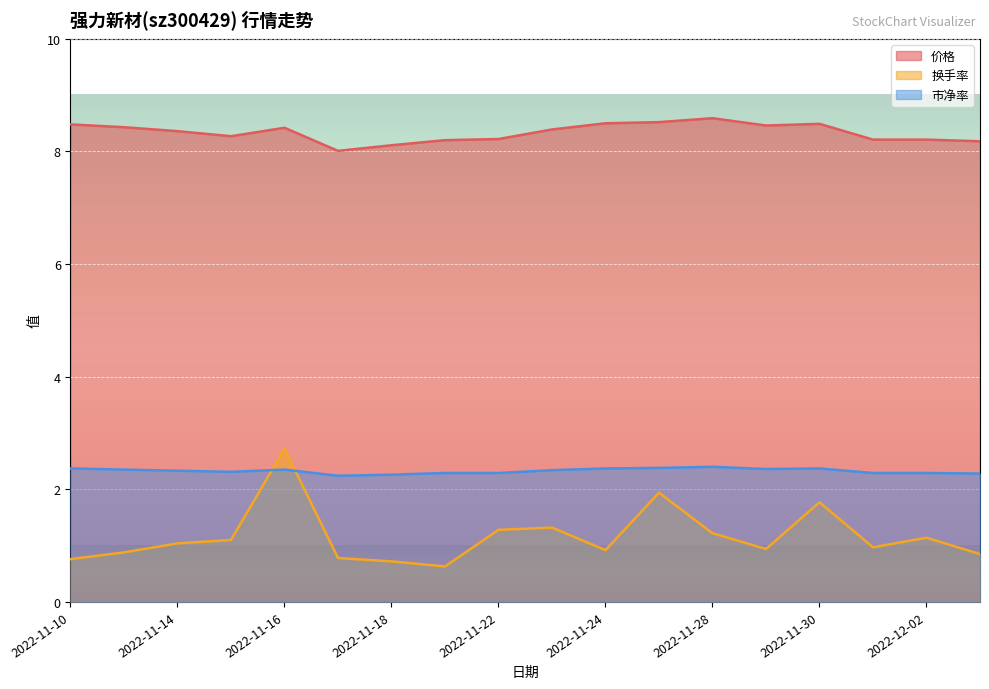

What is the difference between the maximum and second lowest values in the 市净率 series?

0.1